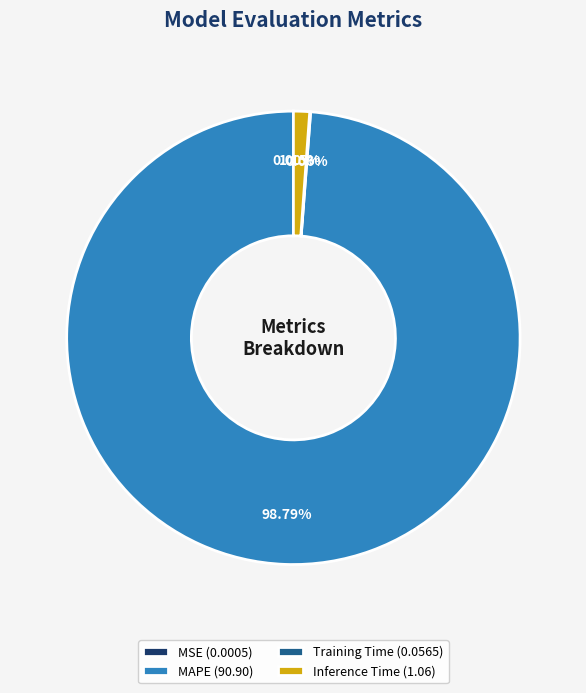

Which category accounts for the majority?

MAPE (90.90)